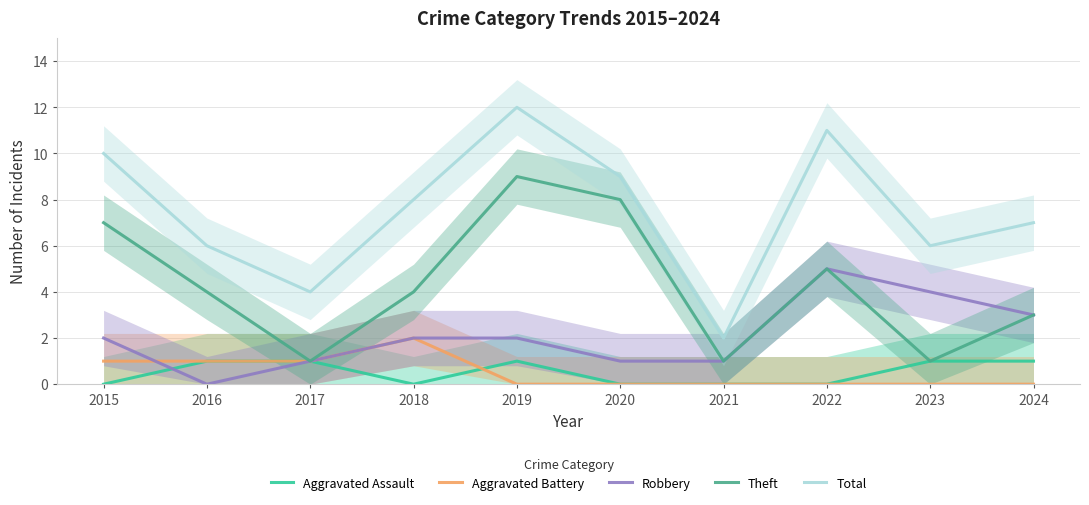

How many values in the Total series are below 8?

5